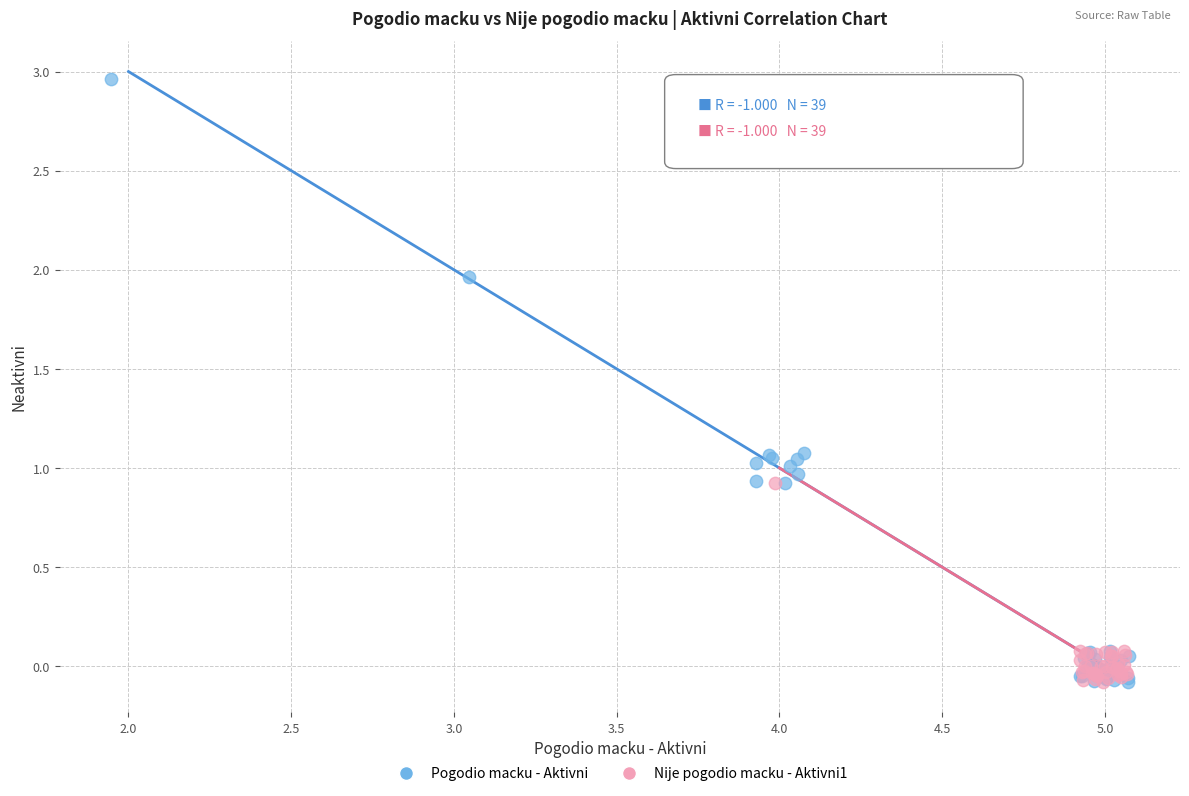

What are all the series names shown in the legend?

Pogodio macku - Aktivni, Nije pogodio macku - Aktivni1